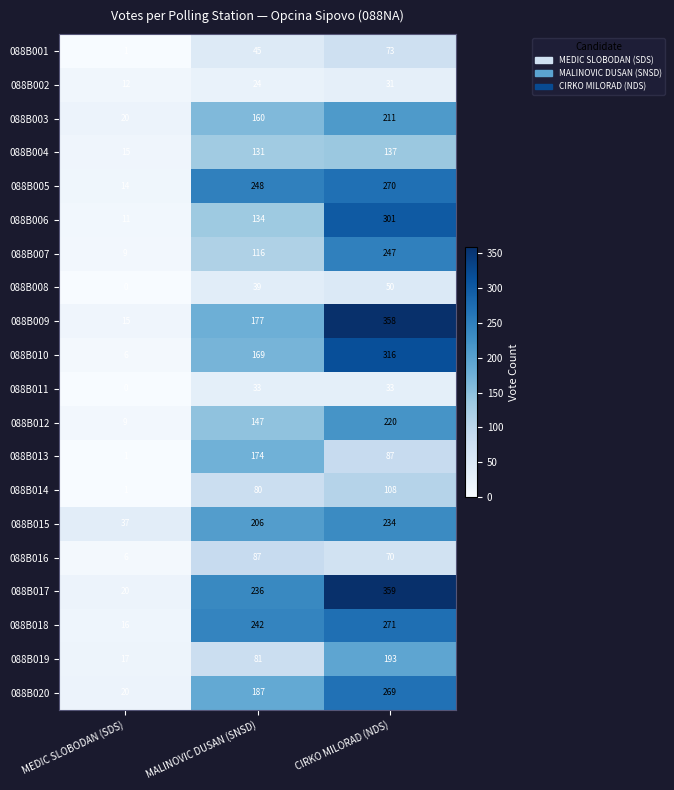

Which label corresponds to the smallest value in the chart?

MEDIC SLOBODAN (SDS)